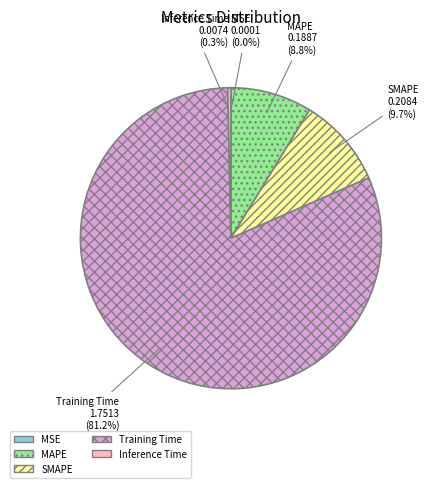

Which has a higher value, SMAPE or Inference Time?

SMAPE